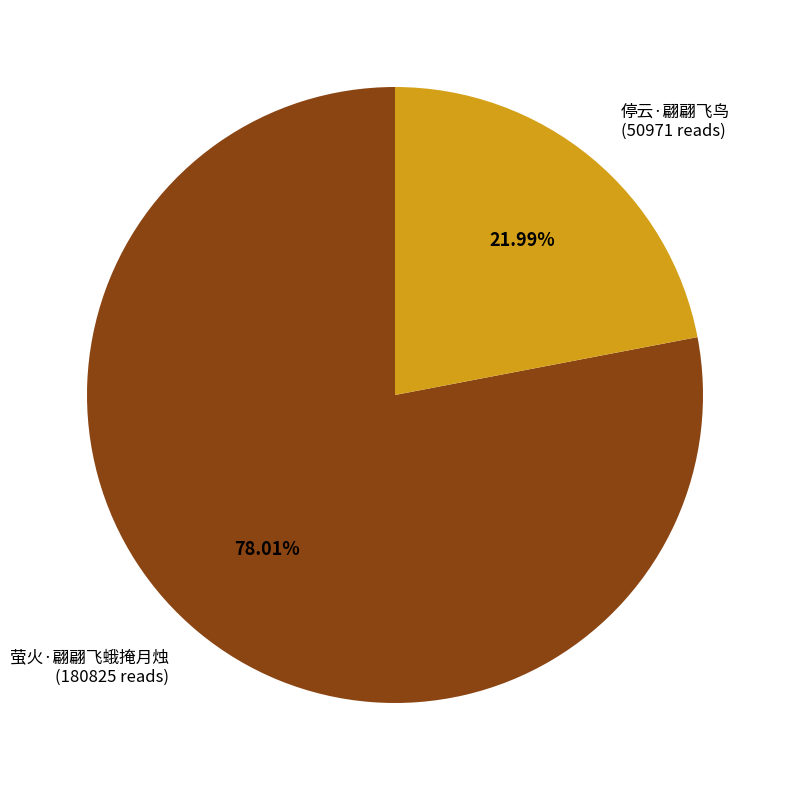

Is 停云·翩翩飞鸟 the majority of the pie?

No